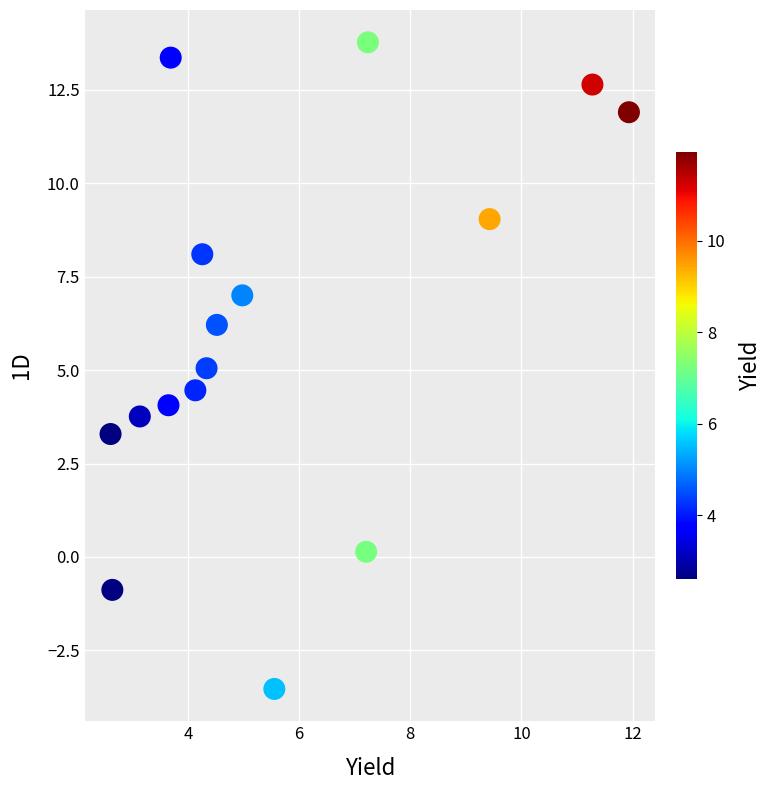

What is the range of Y values (max minus min)?

17.3